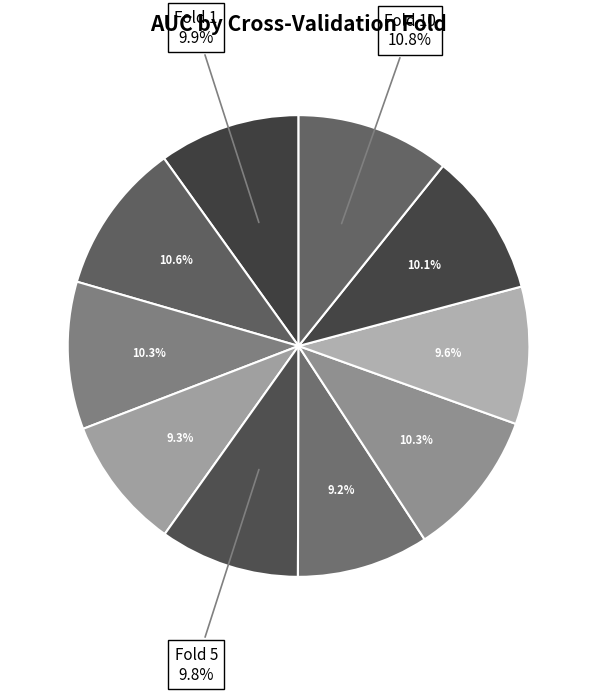

Count the number of slices in the pie.

10